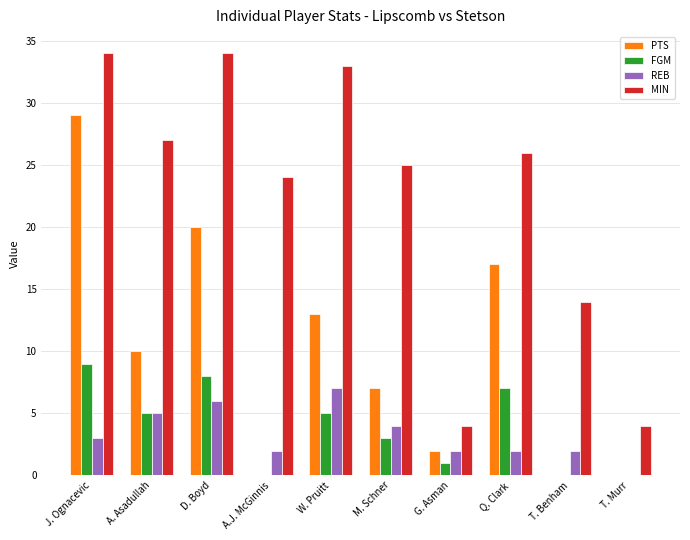

Which series has the largest total across all categories?

MIN